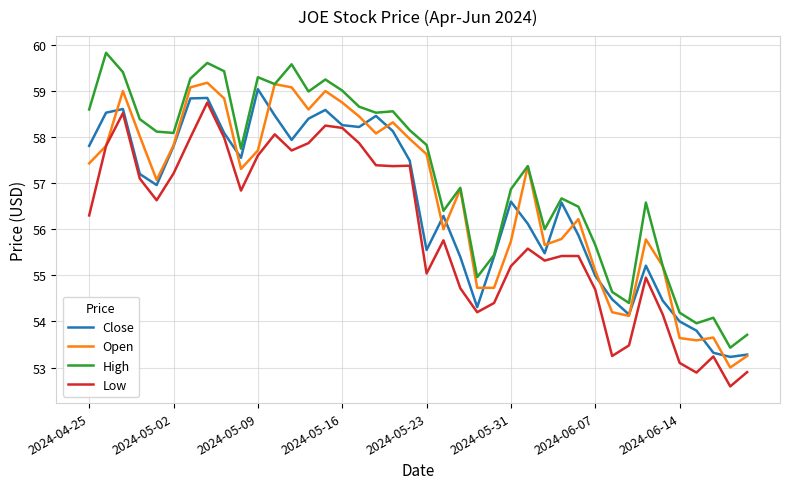

How many series are shown in this chart?

4